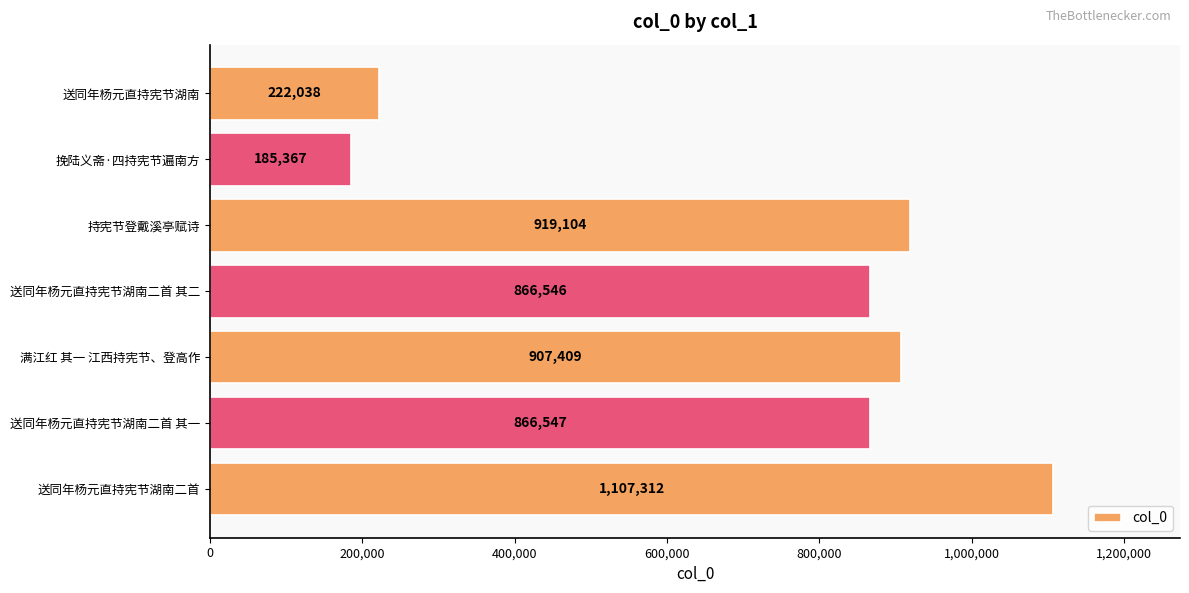

What is the difference between the maximum and minimum values?

921945